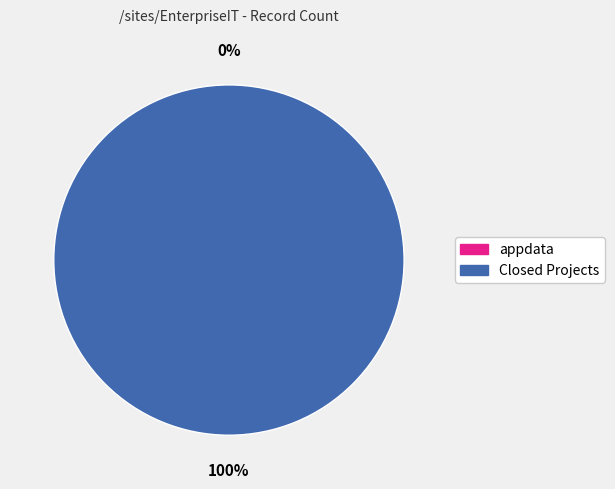

Is appdata the majority of the pie?

No